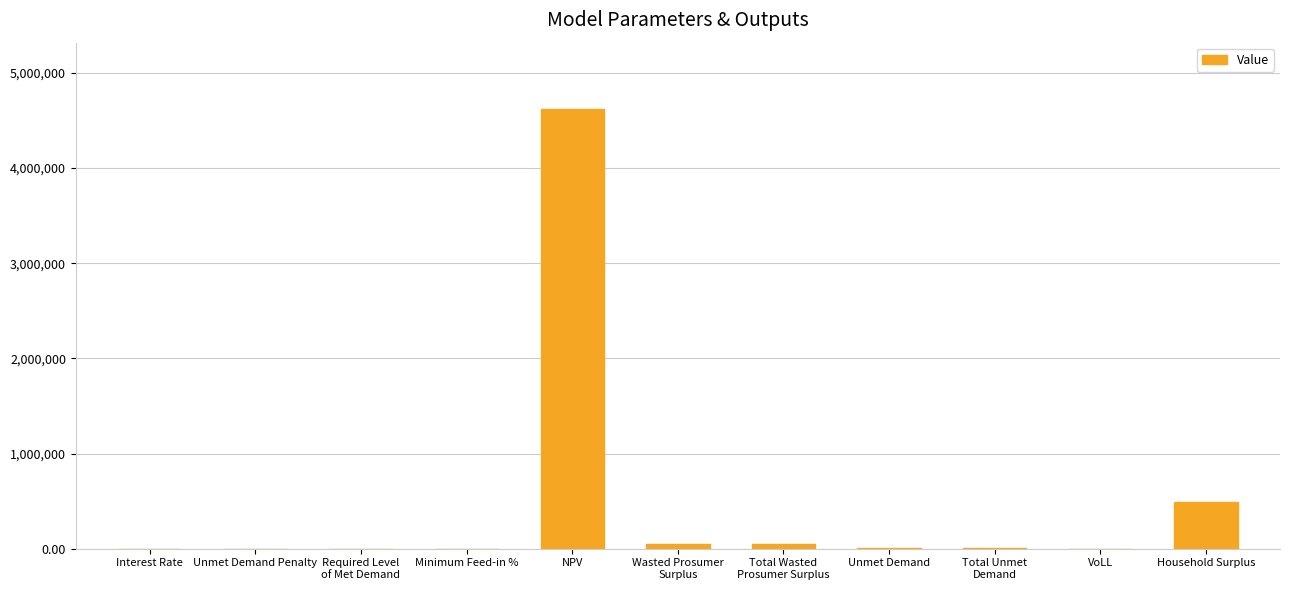

How many data points does each series have?

11